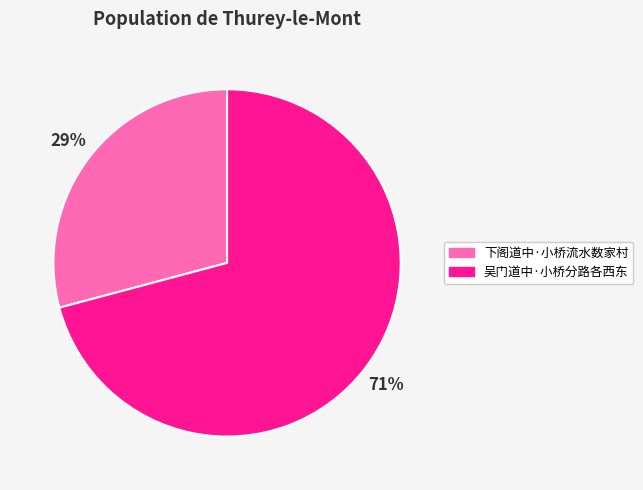

Does 下阁道中·小桥流水数家村 represent more than half of the total?

No